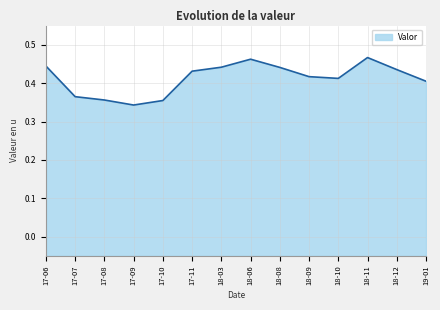

Is it true that the value at 18-12 is 0.1?

False